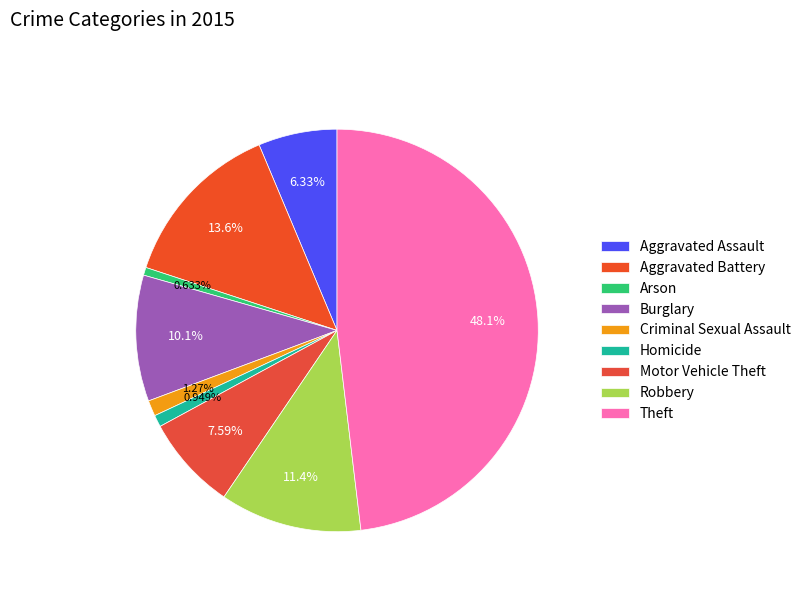

What is the change in value from Burglary to Homicide?

-29